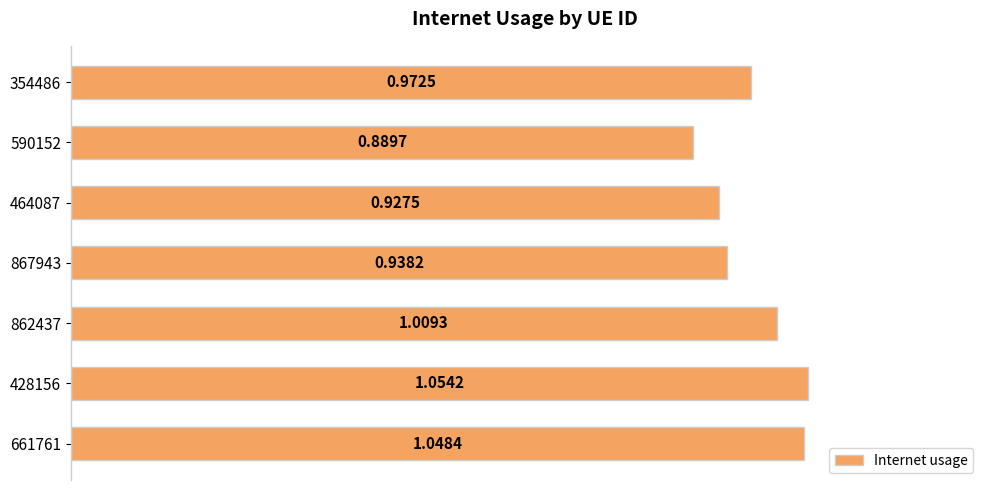

What is the sum of all values?

6.8